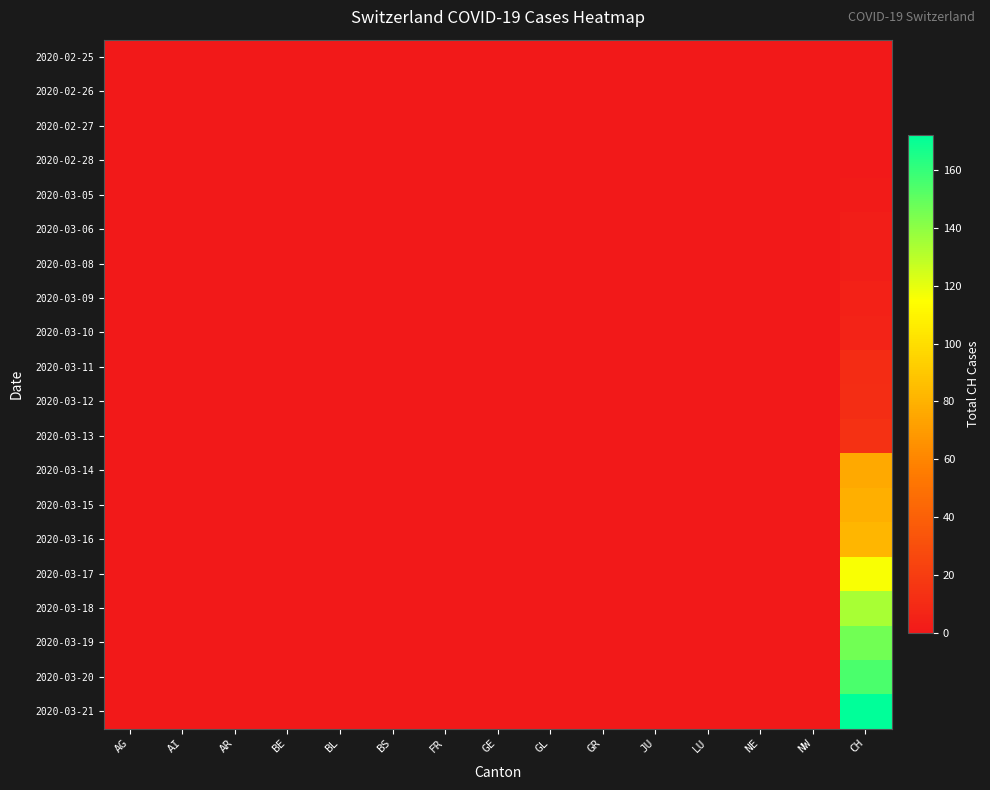

At which category is the sum across all series the highest?

CH